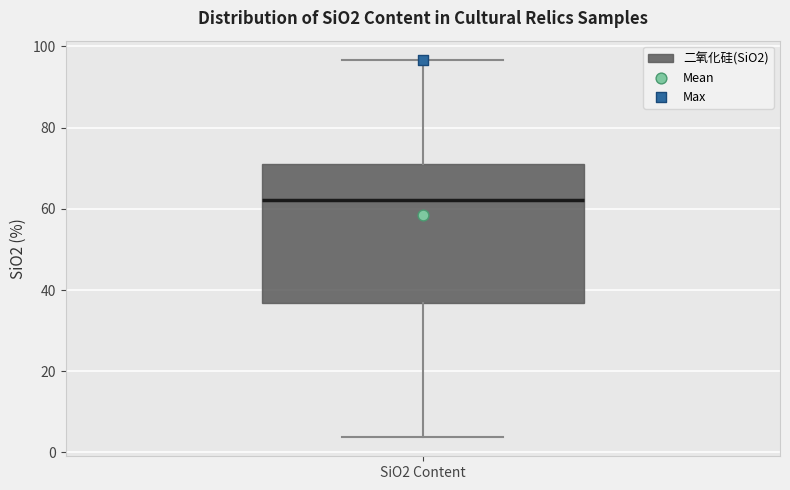

Transcribe this box plot: give where the median line is, the range the box spans, and where the two whiskers end, as read against the y-axis. The values are not printed on the chart, so give them approximately, as read against the axis.

median 62, box 36 to 72, whiskers 4 to 96